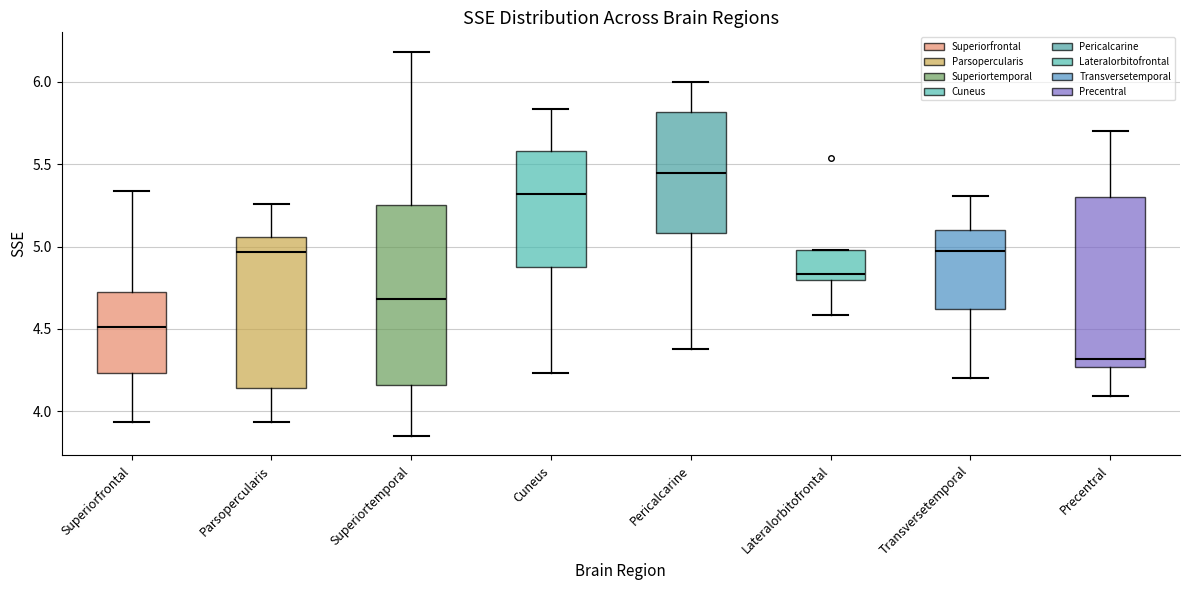

Which box is the tallest, from its lower edge to its upper edge?

Superiortemporal